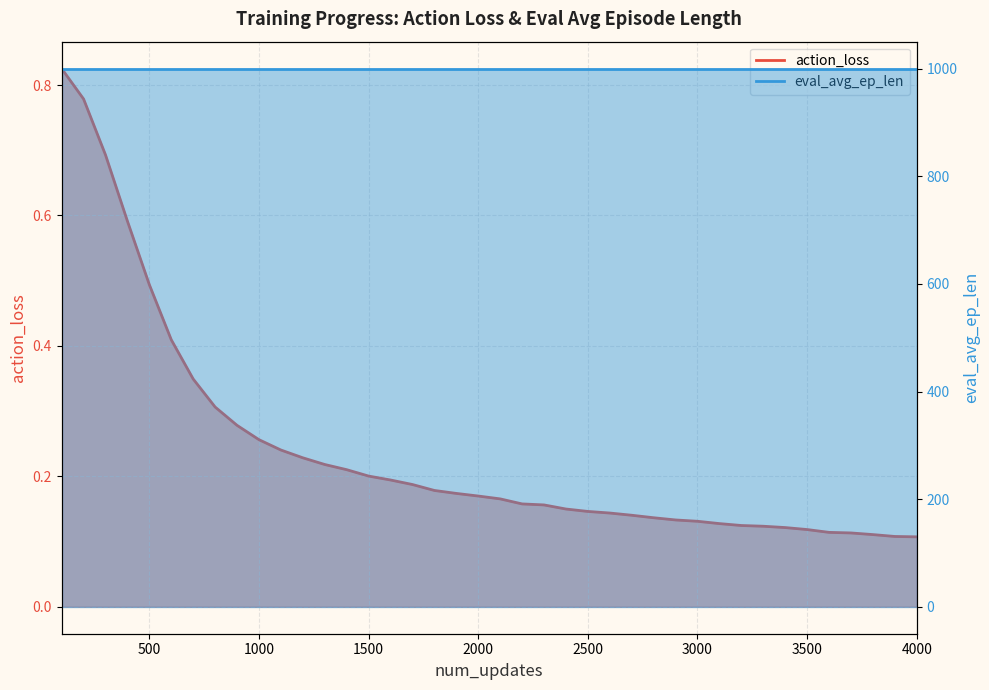

Which has a higher value, 1300 or 3700?

1300